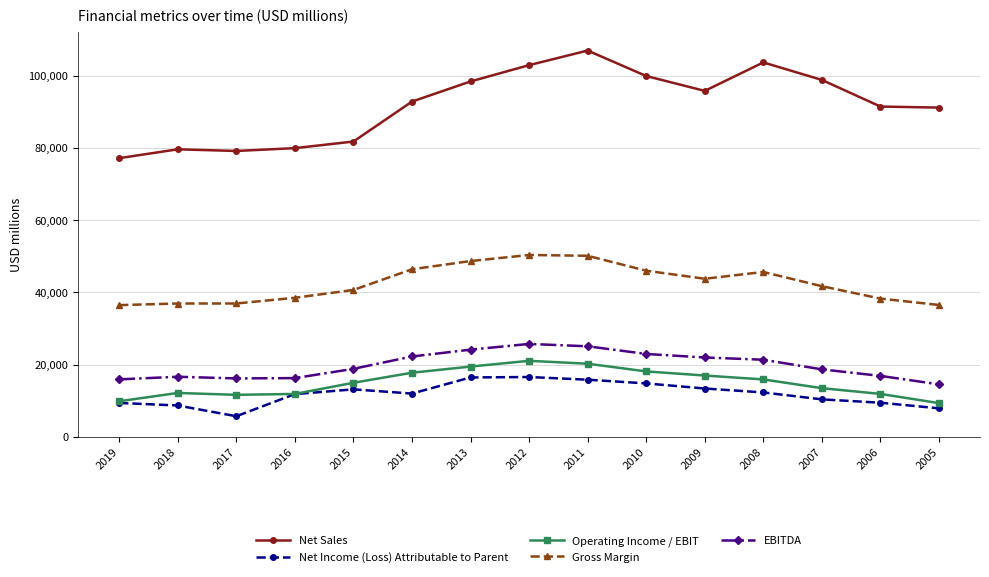

At which category does Net Income (Loss) Attributable to Parent reach its first local valley?

2017